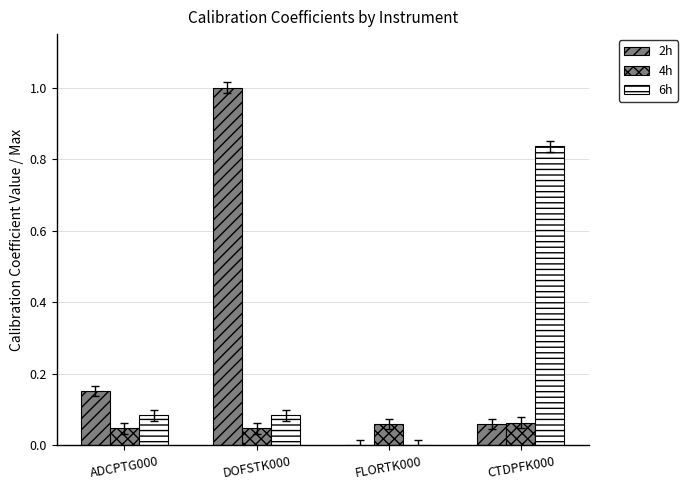

Reading left to right, extract all data points from this chart.

2h: ADCPTG000=0.2	DOFSTK000=1.0	FLORTK000=0.0	CTDPFK000=0.1
4h: ADCPTG000=0.0	DOFSTK000=0.0	FLORTK000=0.1	CTDPFK000=0.1
6h: ADCPTG000=0.1	DOFSTK000=0.1	FLORTK000=0.0	CTDPFK000=0.8